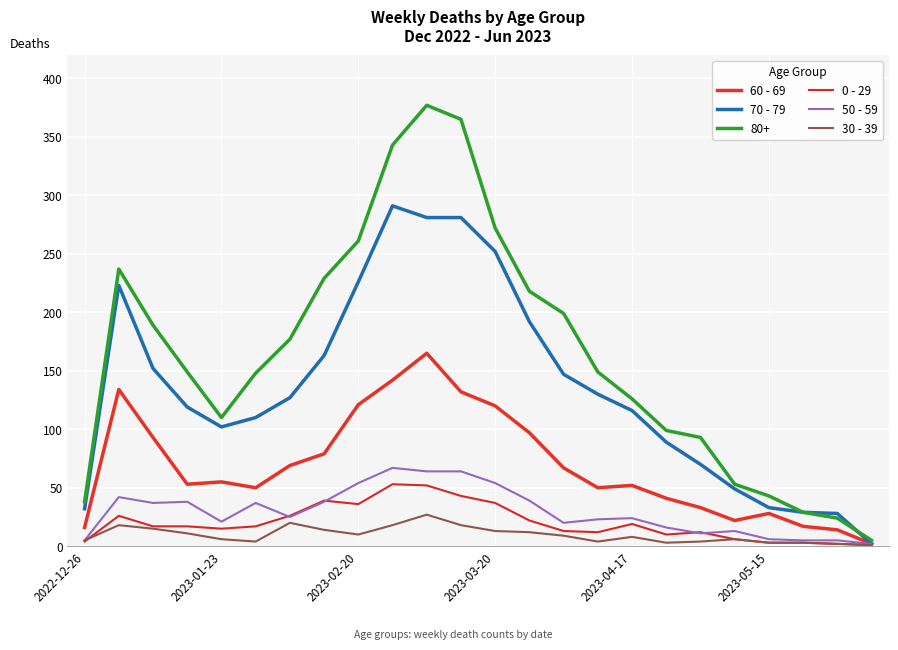

Which series has the largest total across all categories?

80+